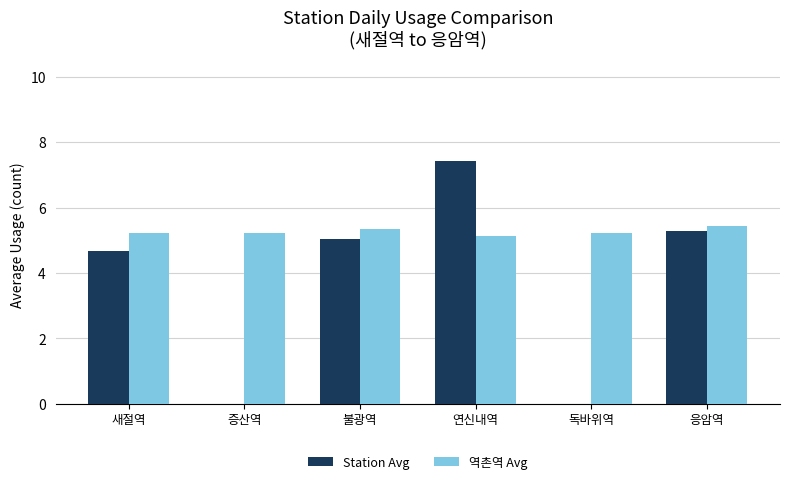

What is the total value across all series at 증산역?

5.2